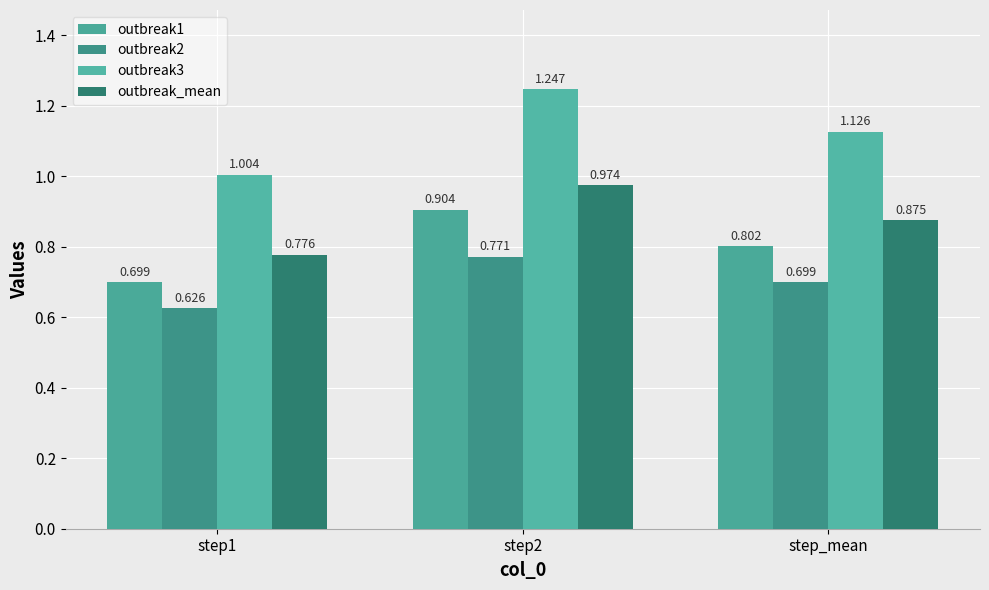

What is the difference between the maximum and minimum values in the outbreak2 series?

0.1